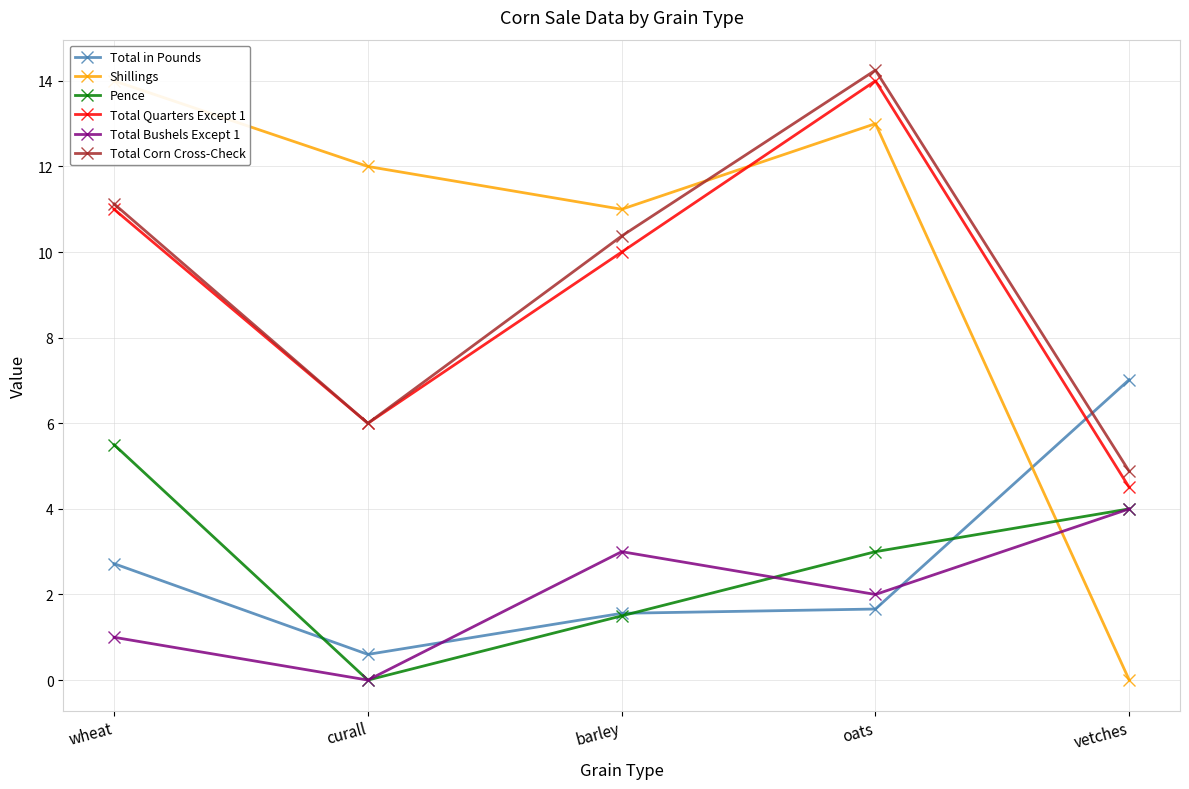

What position from the right is barley?

3